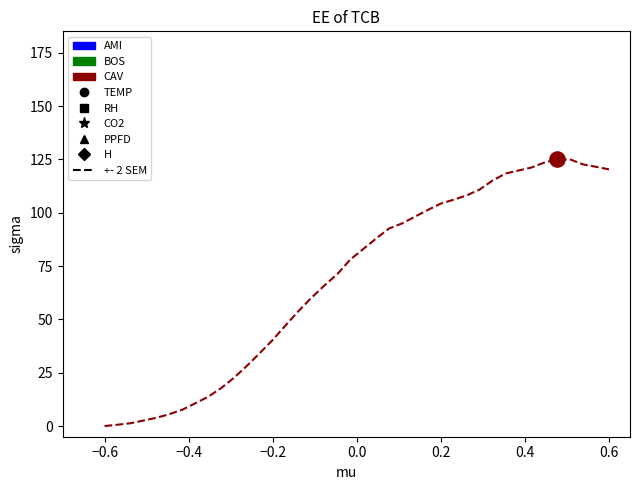

What is the greatest value displayed?

125.0